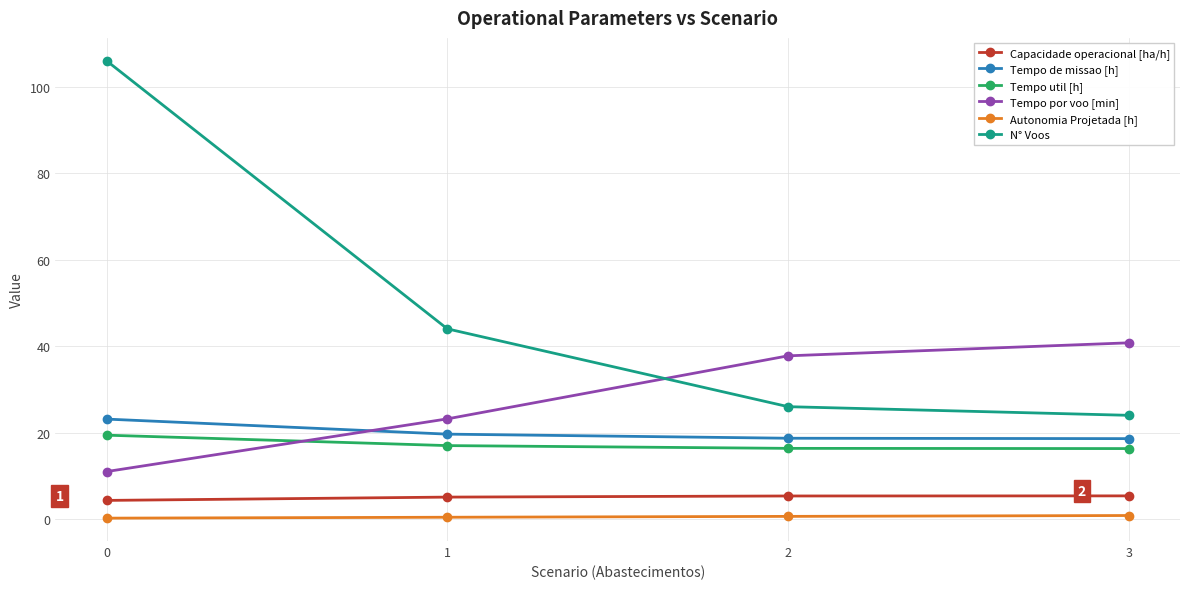

Is the value of Tempo util [h] at 1 greater than the value of Tempo de missao [h] at 0?

No